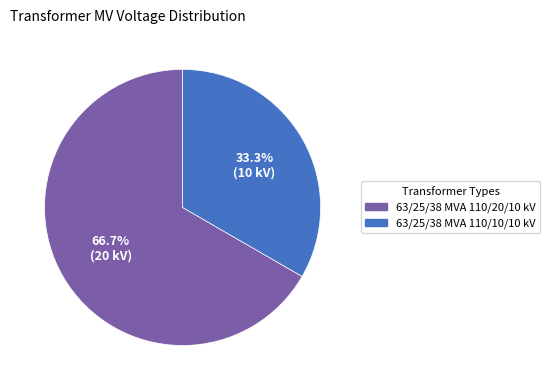

What is the smallest slice in the pie chart?

63/25/38 MVA 110/10/10 kV